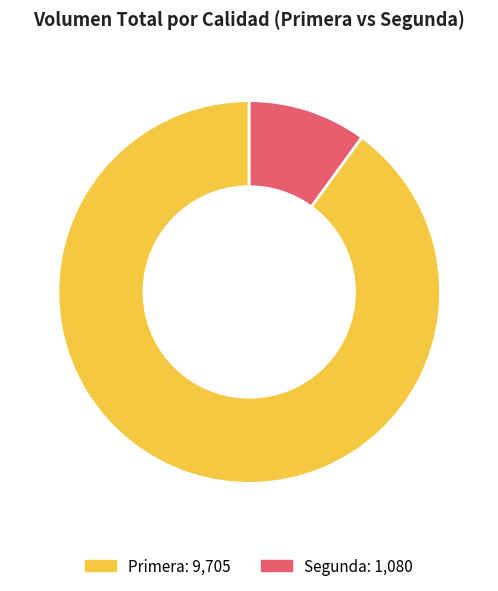

Rank the categories by value from lowest to highest.

Segunda, Primera